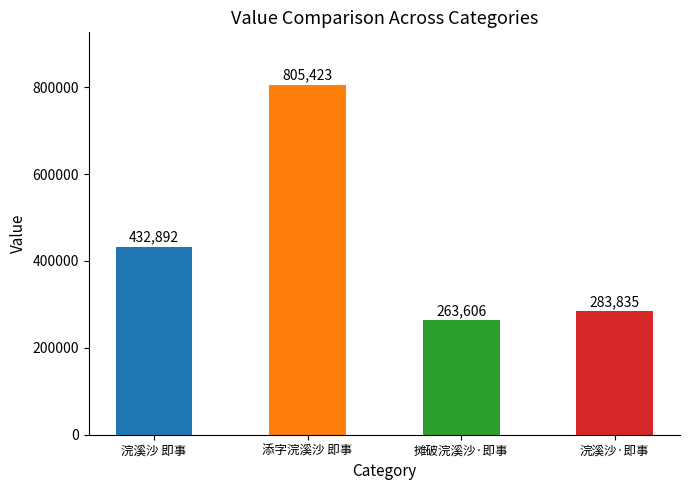

Reading left to right, transcribe all the data shown in this chart.

浣溪沙 即事=432892	添字浣溪沙 即事=805423	摊破浣溪沙·即事=263606	浣溪沙·即事=283835